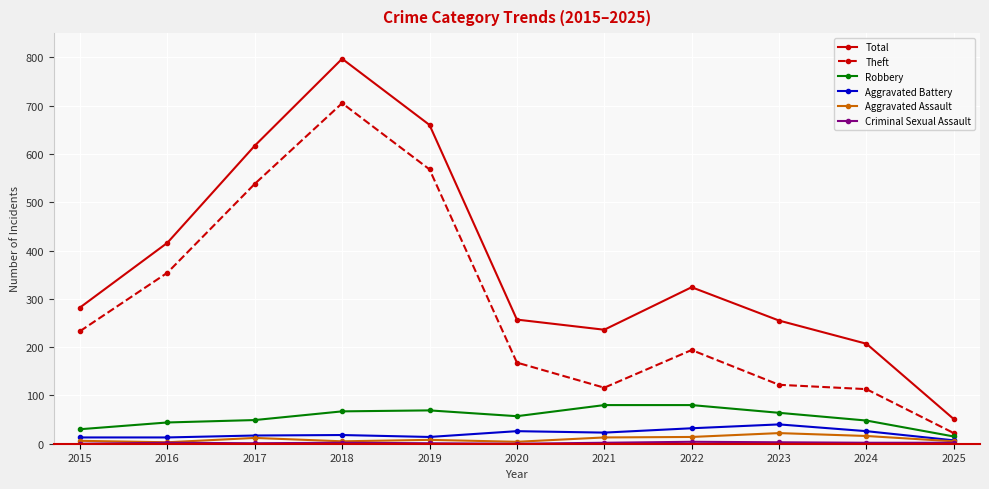

Which series has the widest spread of values?

Total